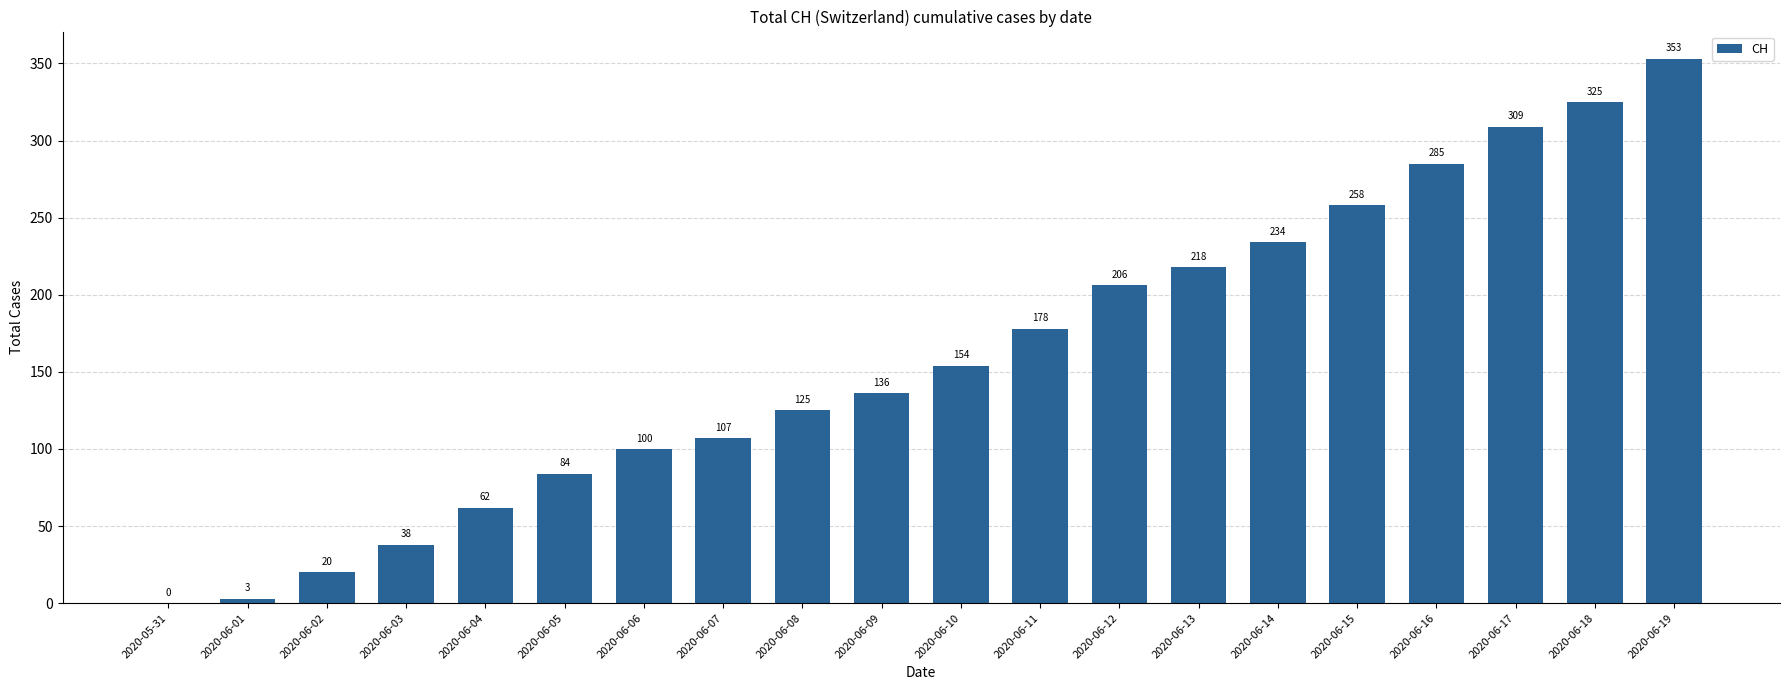

What is the approximate value at 2020-06-04, to the nearest 50?

50